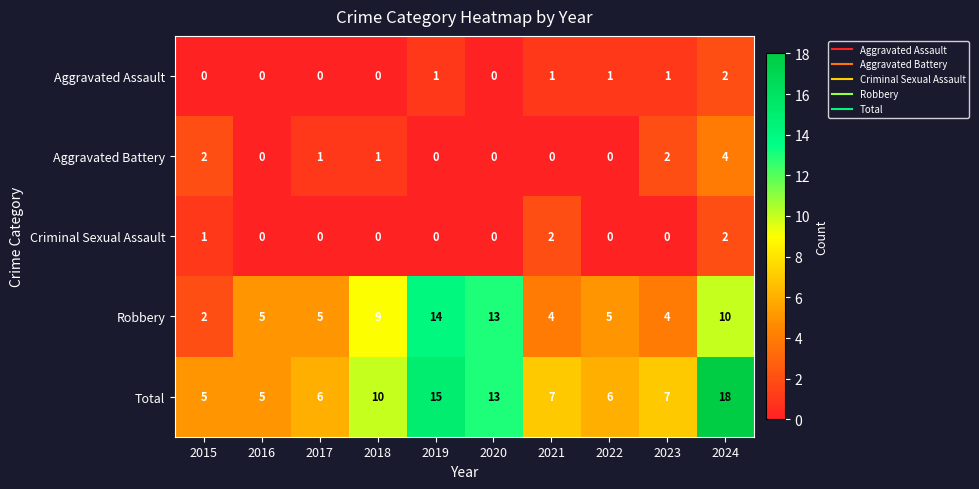

What is the sum of all Total values?

92